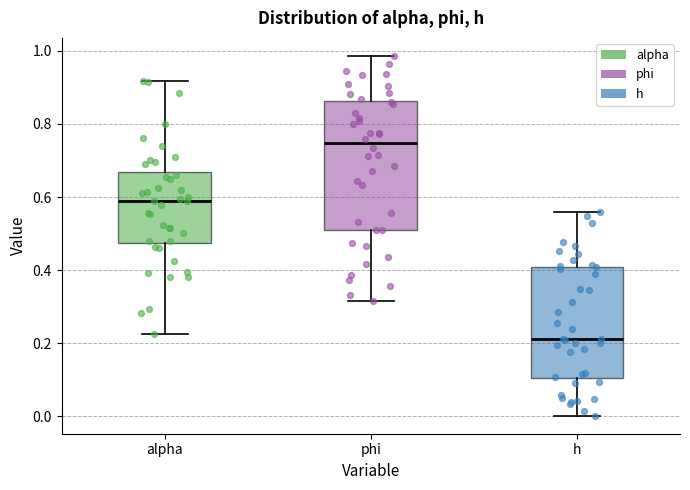

Which box has the lowest median line?

h